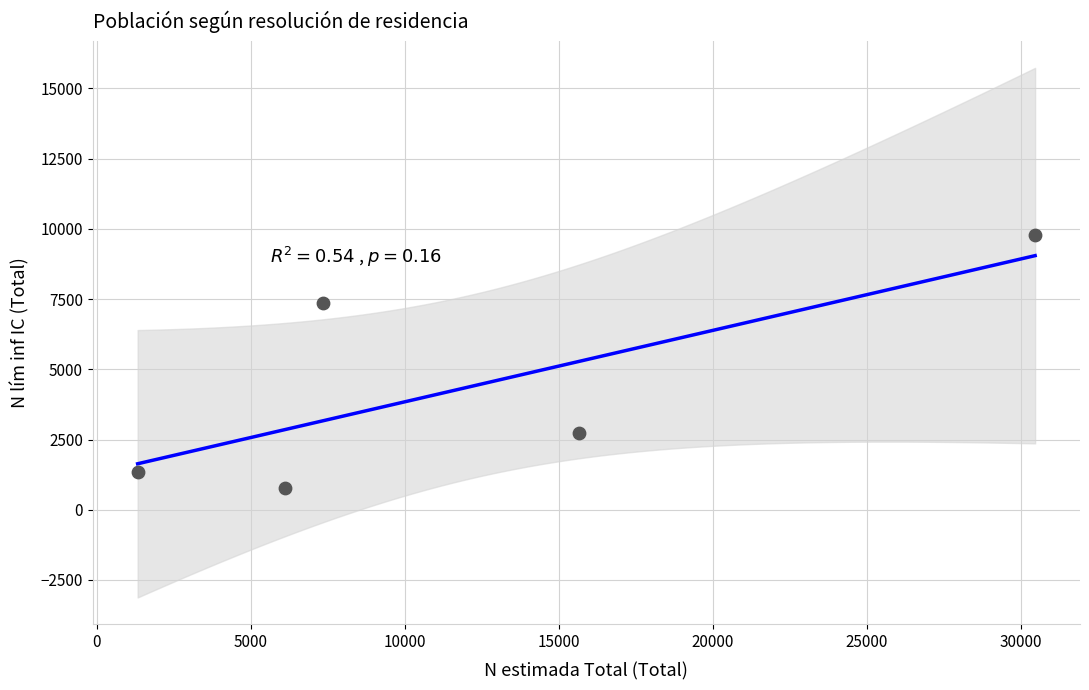

What Y value in the scatter plot is closest to 5275?

7360